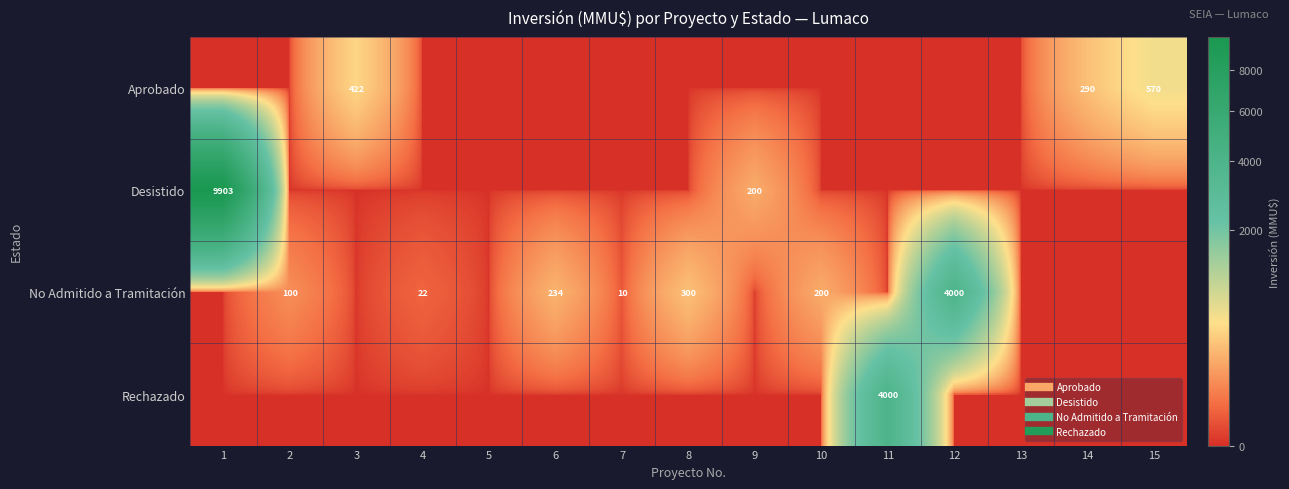

At how many categories does at least one series exceed 6991?

1